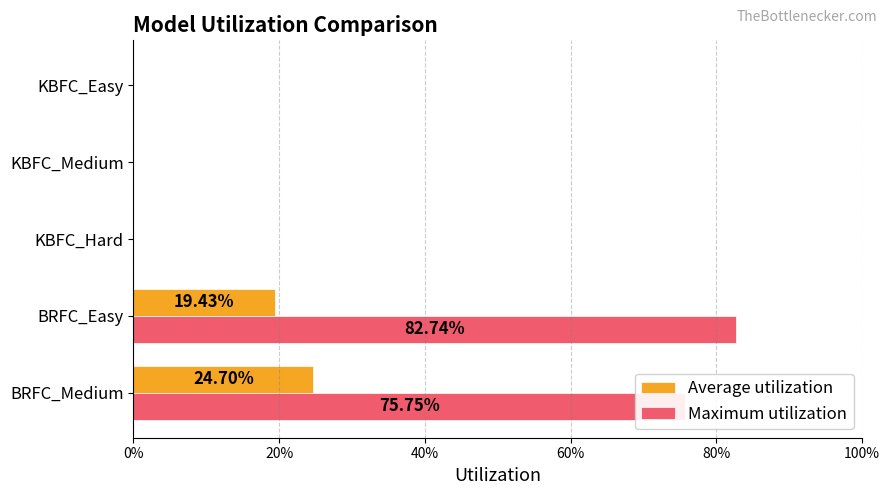

What are all the series names shown in the legend?

Average utilization, Maximum utilization